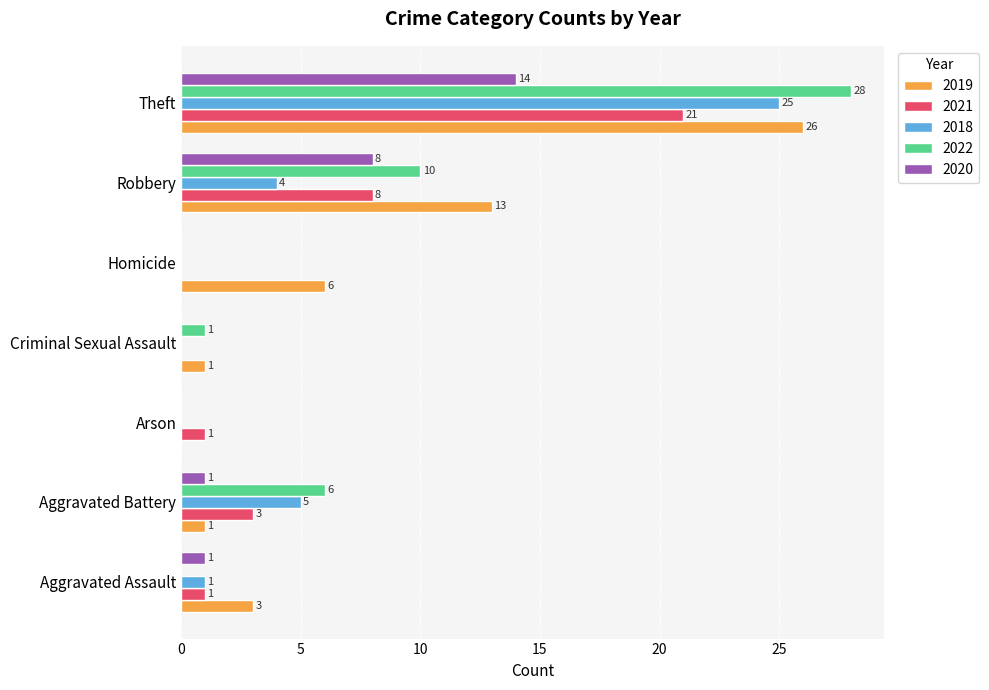

Which series has the largest total across all categories?

2019